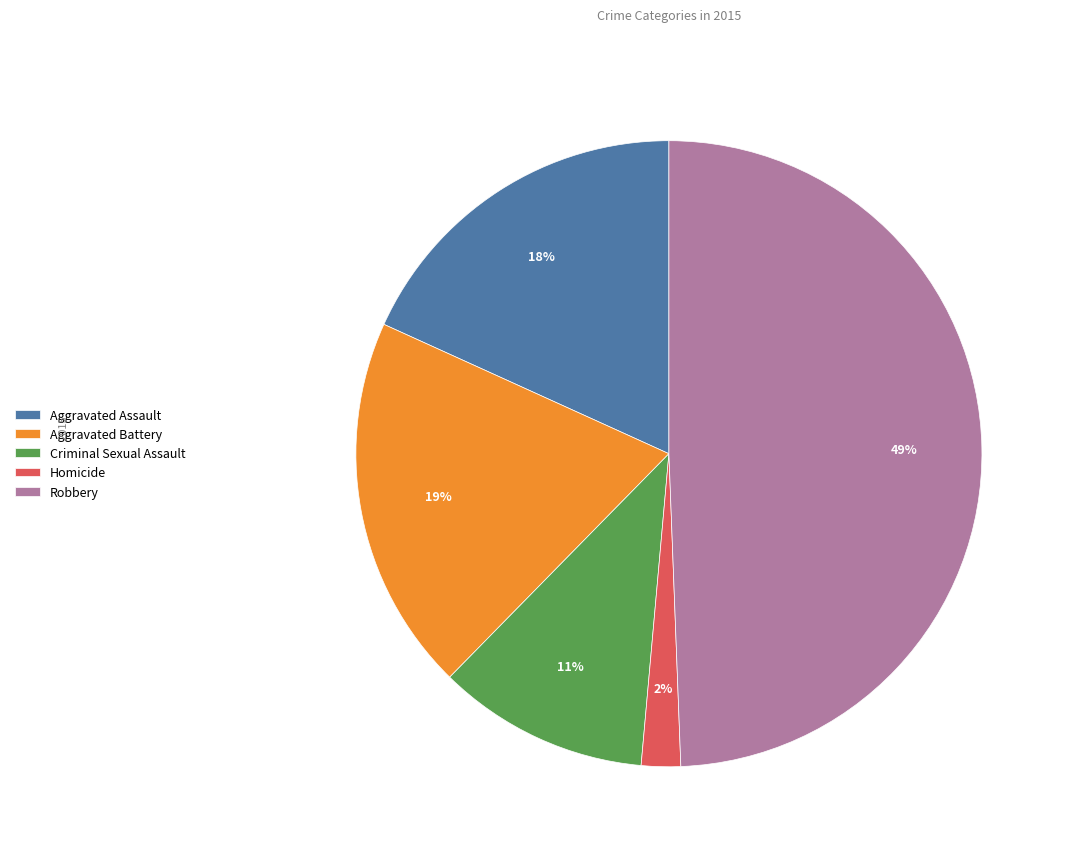

To the nearest percent, what portion does Aggravated Battery represent?

19%